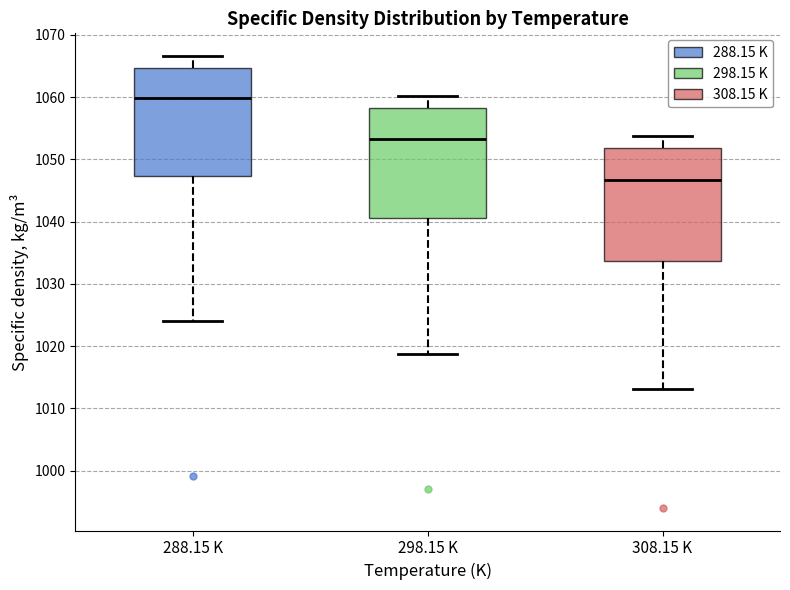

Where is the upper edge of the box for 298.15 K on the y-axis? The values are not printed on the chart, so give them approximately, as read against the axis.

1058